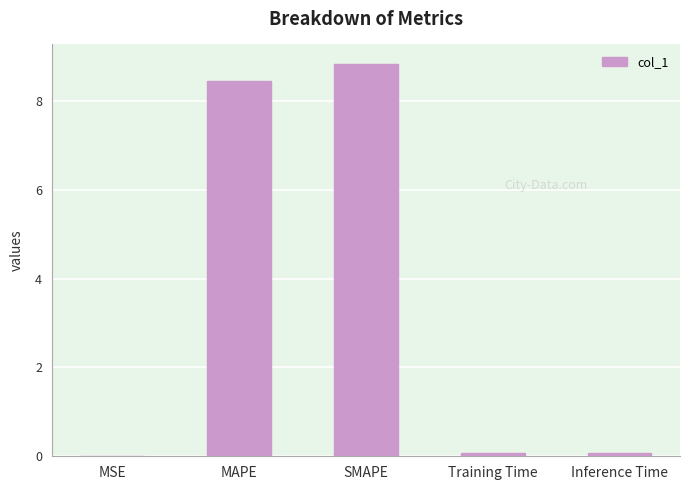

What is the approximate value at SMAPE?

8.8